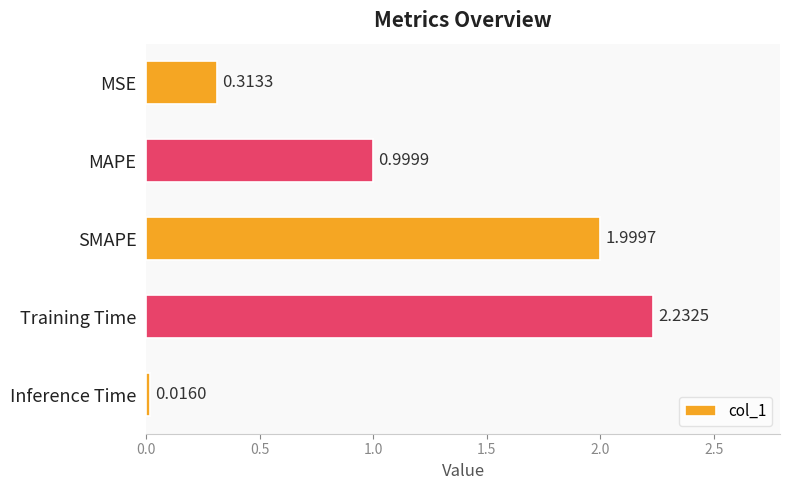

Which label corresponds to the smallest value in the chart?

Inference Time